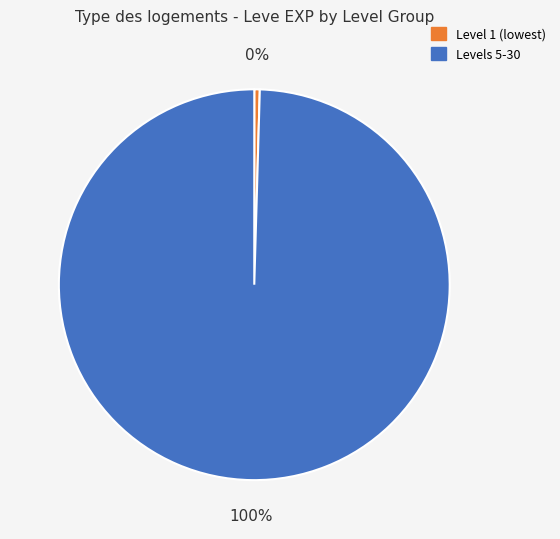

Count the number of slices in the pie.

2